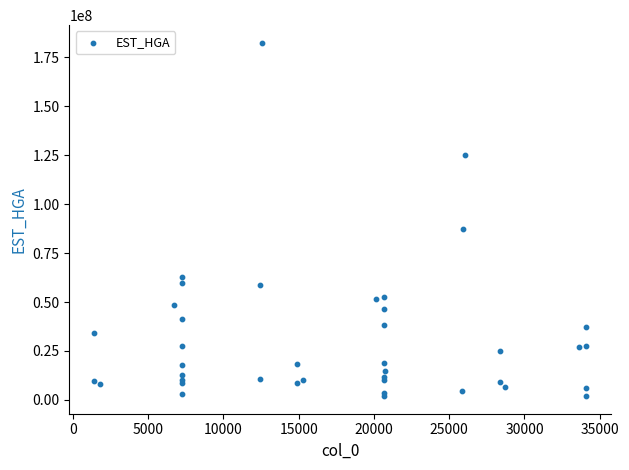

What Y value in the scatter plot is closest to 92221285?

87211255